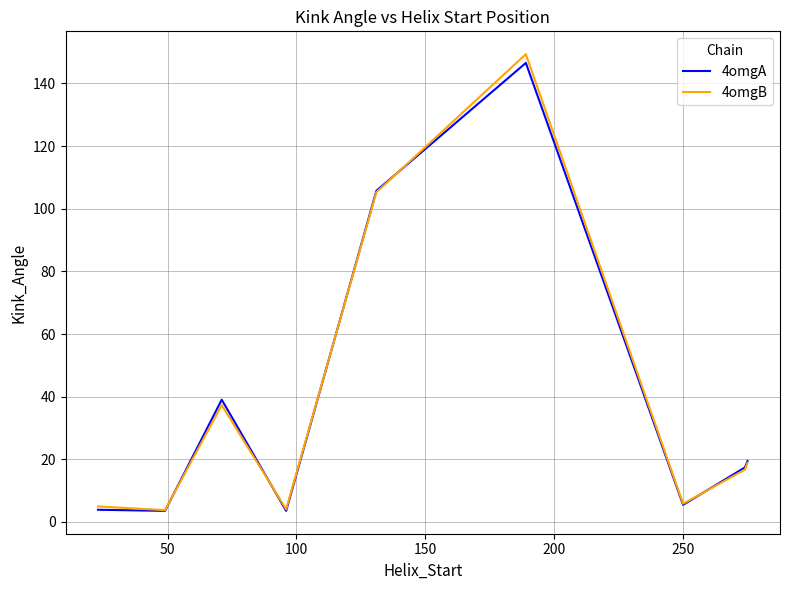

Which series has the largest range (max minus min)?

4omgB